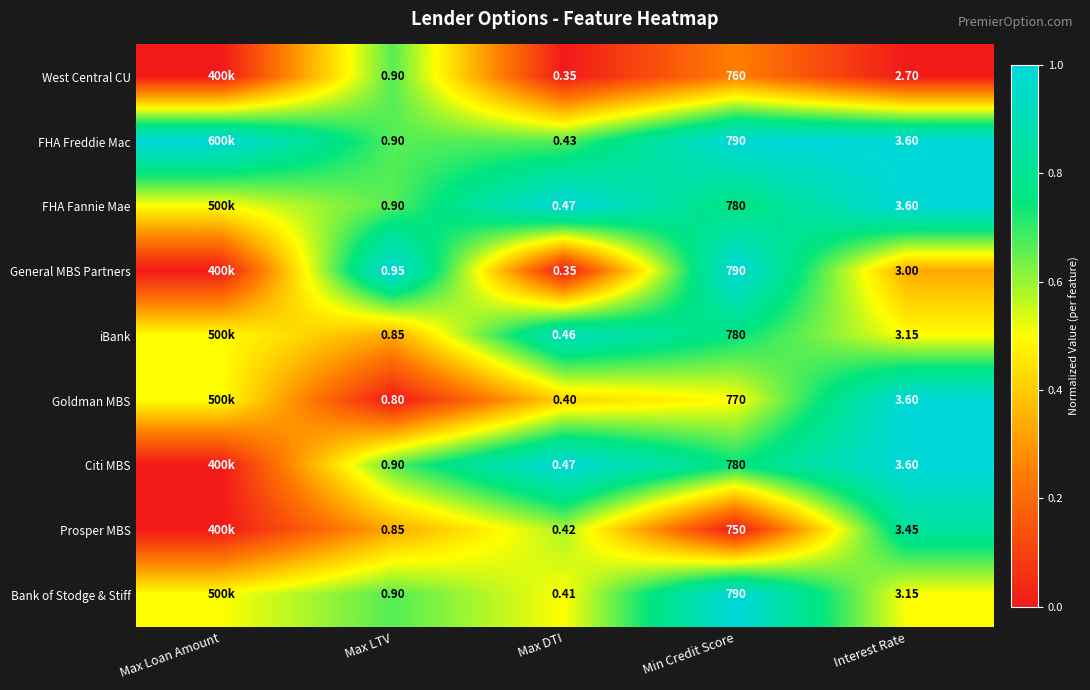

Which series changed the most between Min Credit Score and Interest Rate?

General MBS Partners